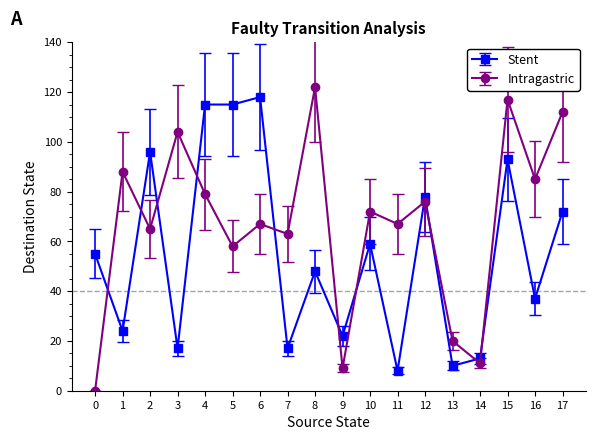

In Intragastric, how many points are higher than both neighbors (excluding endpoints)?

7